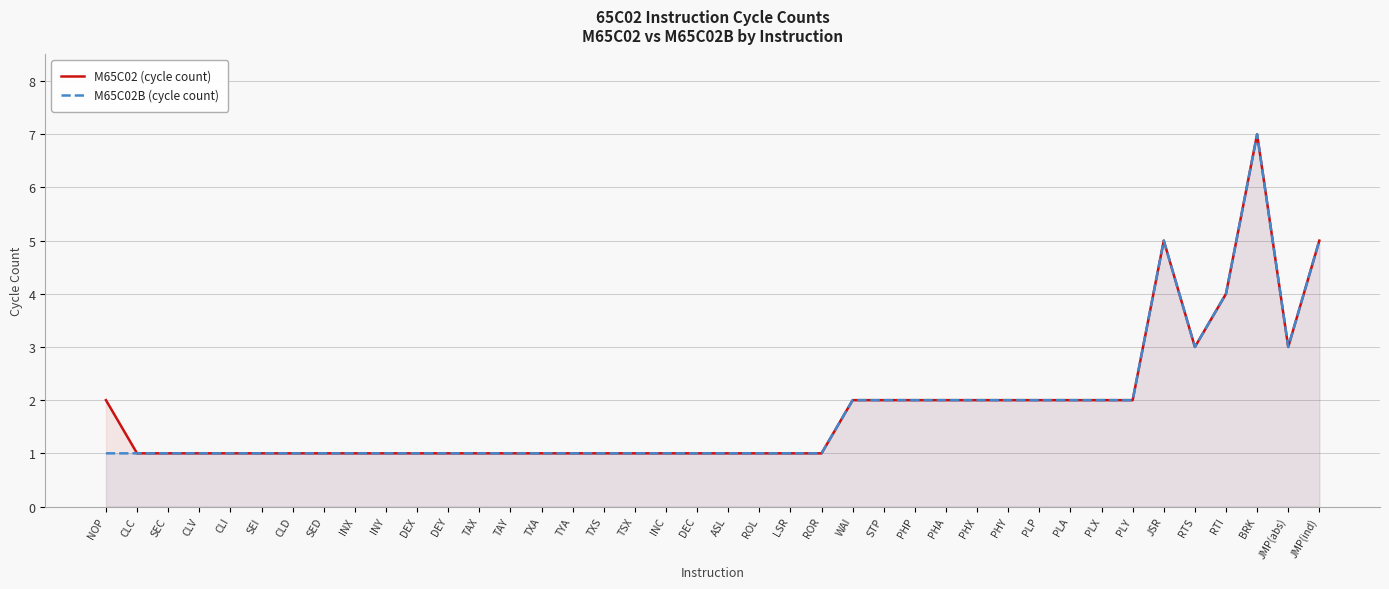

List the series in order of their overall mean, lowest first.

M65C02B (cycle count), M65C02 (cycle count)